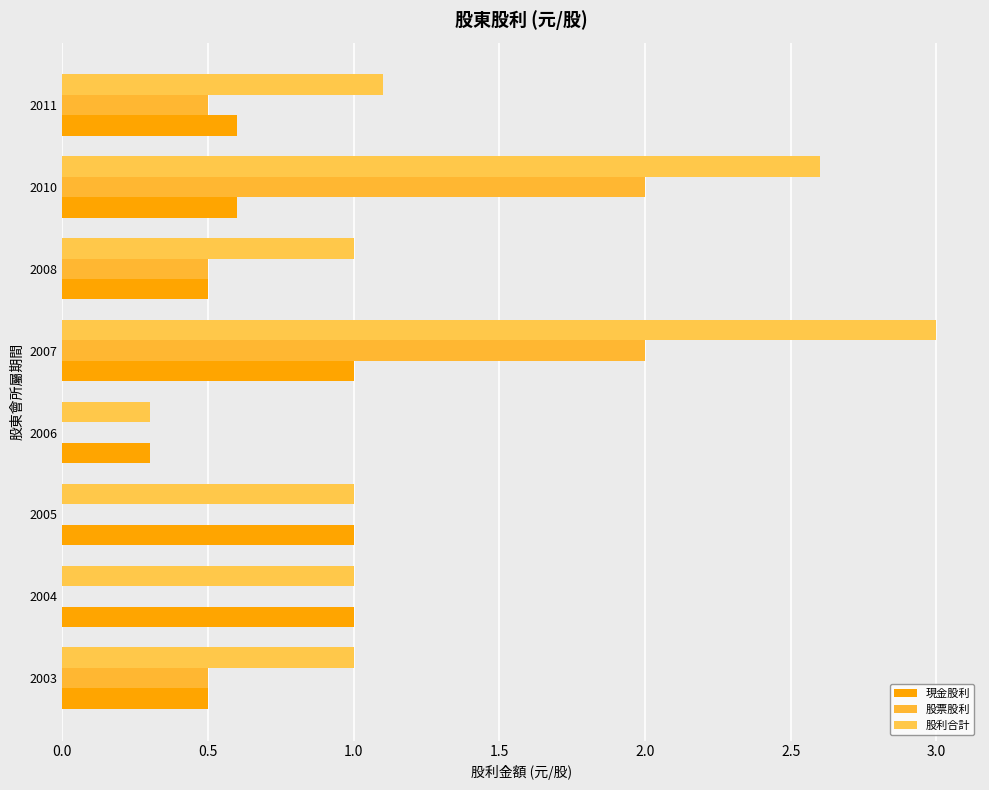

What is the difference between the maximum and second lowest values in the 現金股利 series?

0.5